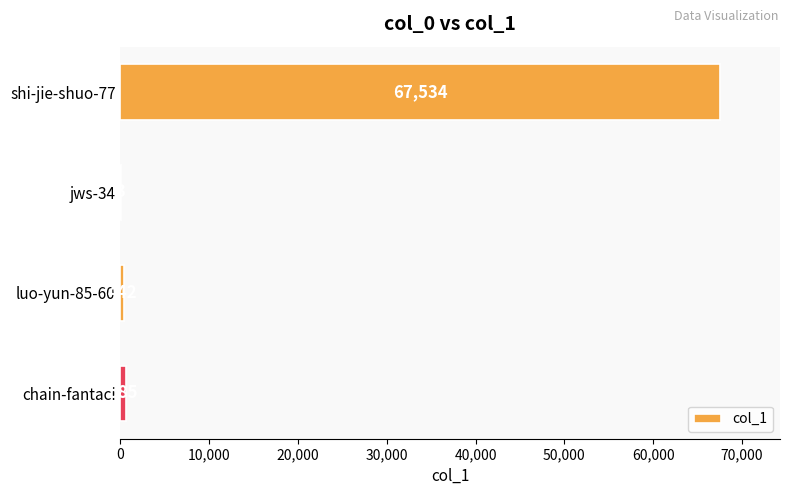

What is the sum of all values?

68564